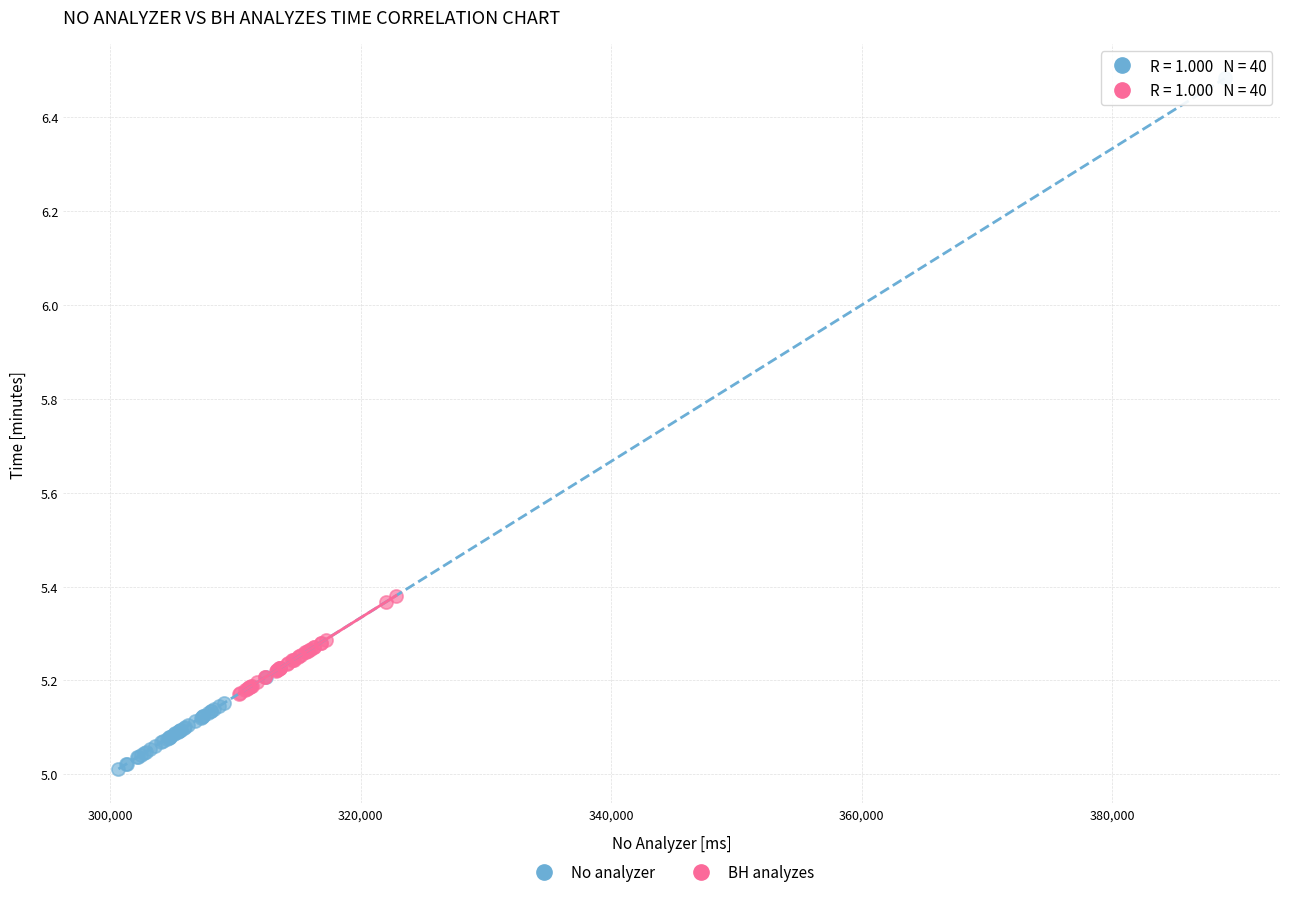

Which series reaches the minimum Y coordinate?

No analyzer